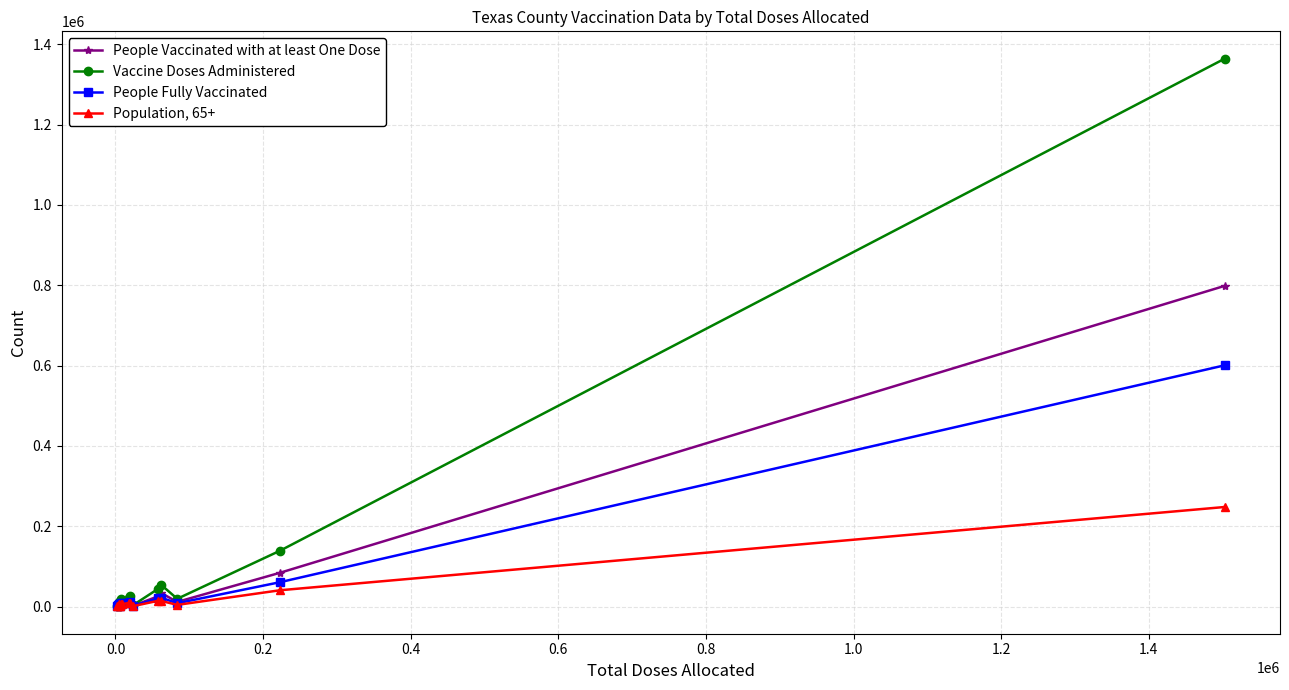

True or false: Population, 65+ has more than 0 interior local peaks.

True